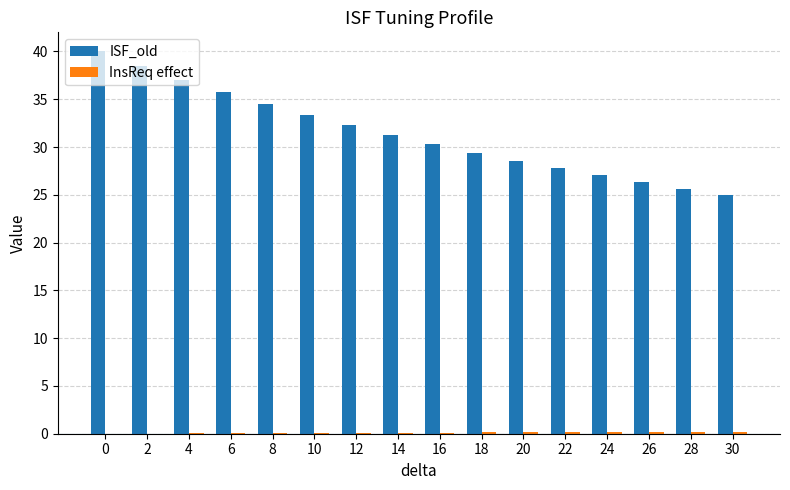

What is the maximum value shown in the chart?

40.0